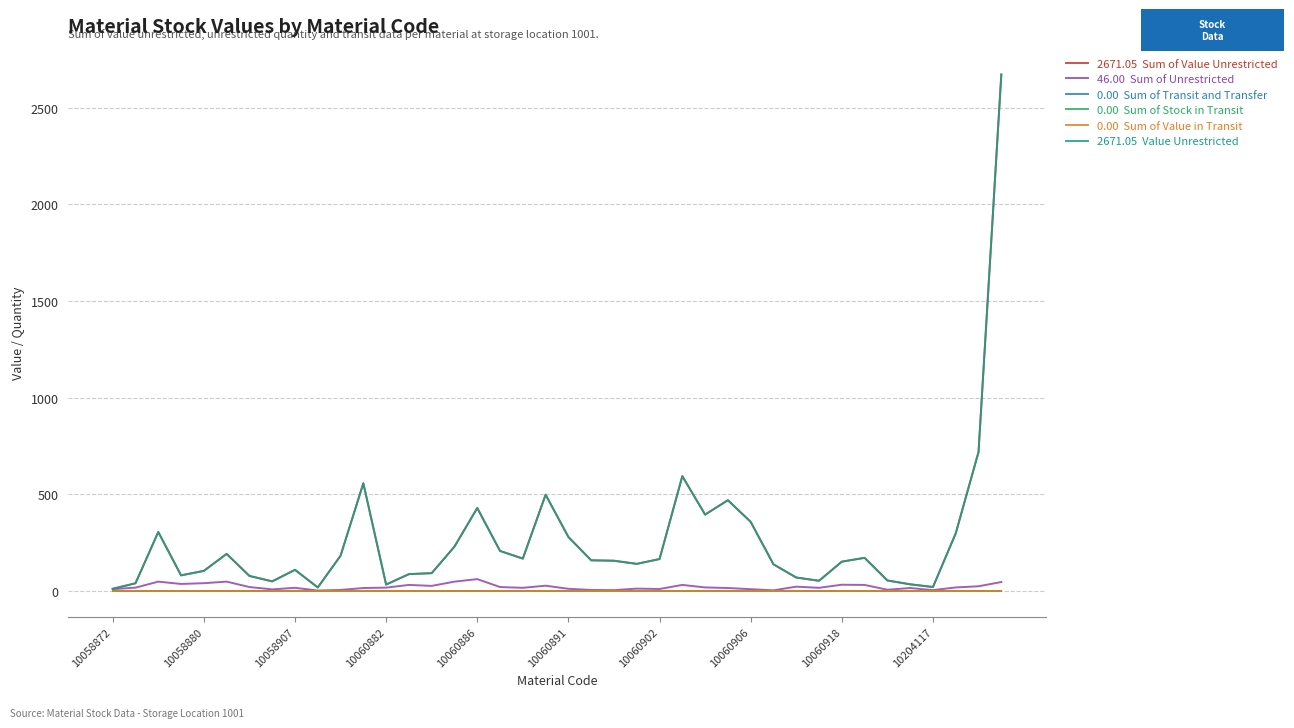

Is this an area chart (filled region under the line)?

No